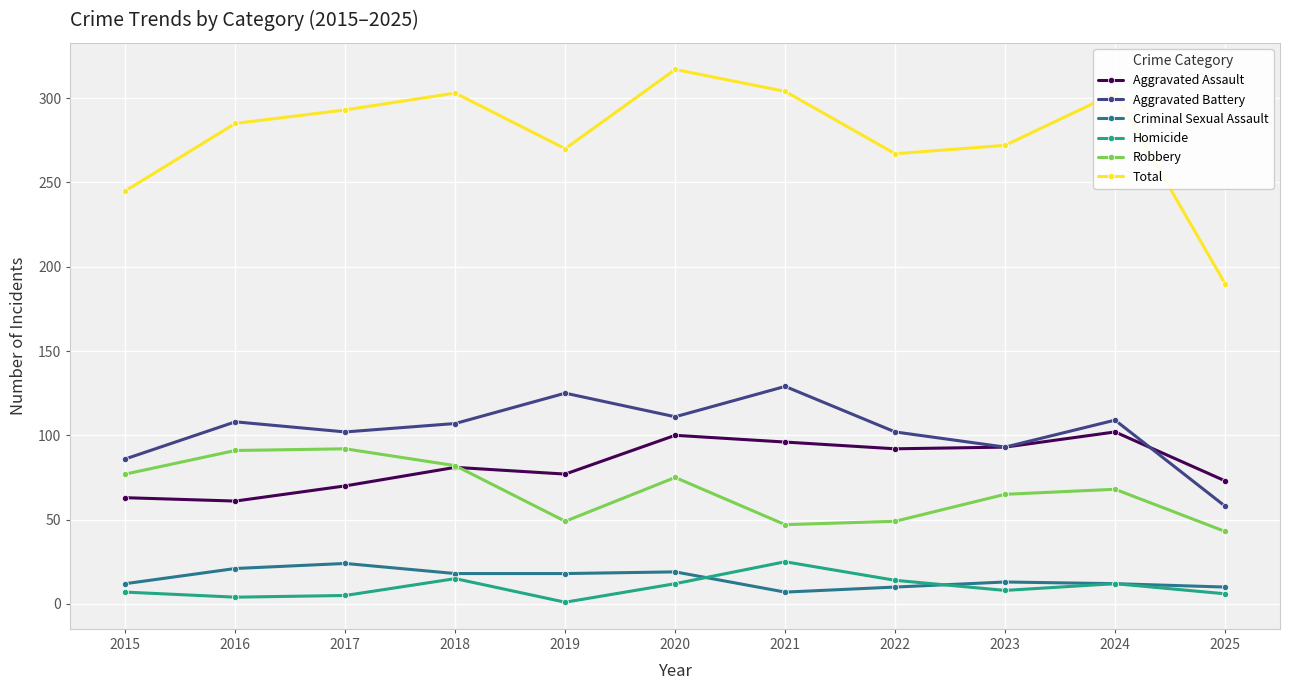

True or false: Aggravated Battery and Criminal Sexual Assault intersect in this chart.

False